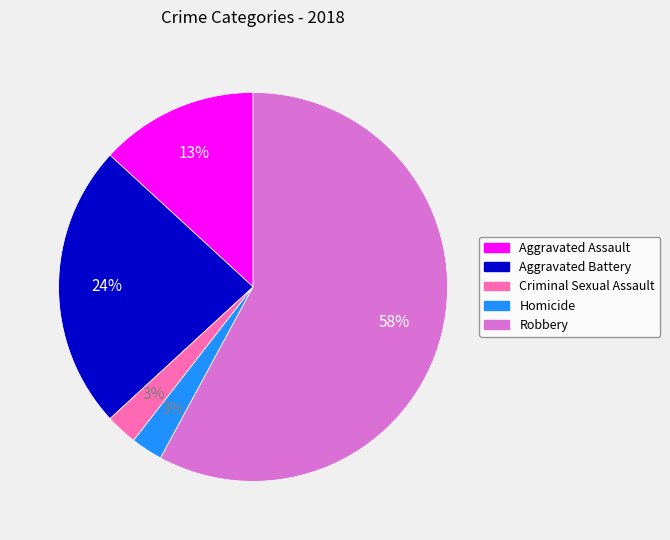

To the nearest percent, what percentage of the pie is Homicide?

3%